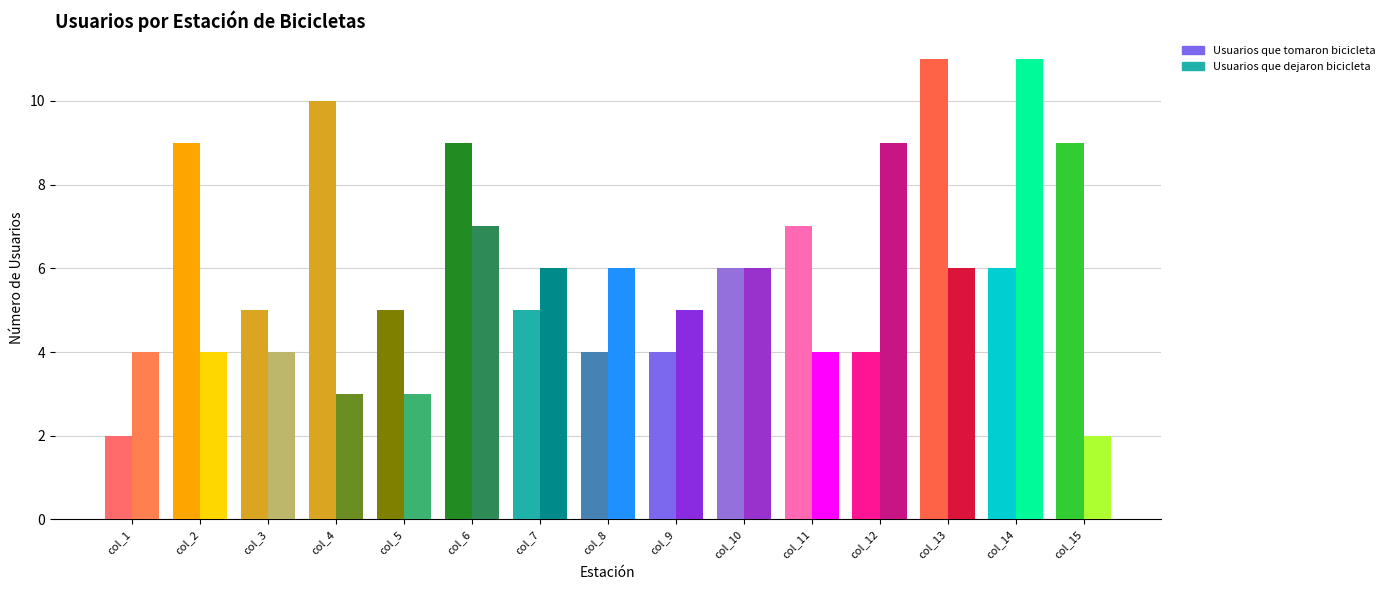

Reading left to right, transcribe all the data shown in this chart.

Usuarios que tomaron bicicleta: 2	9	5	10	5	9	5	4	4	6	7	4	11	6	9
Usuarios que dejaron bicicleta: 4	4	4	3	3	7	6	6	5	6	4	9	6	11	2